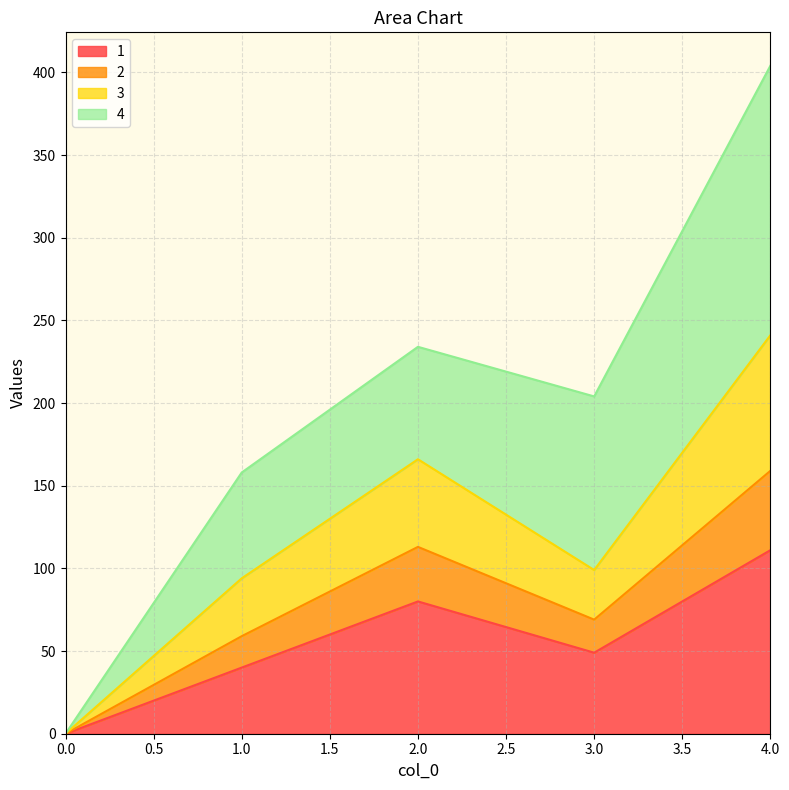

True or false: 3 and 2 intersect in this chart.

False